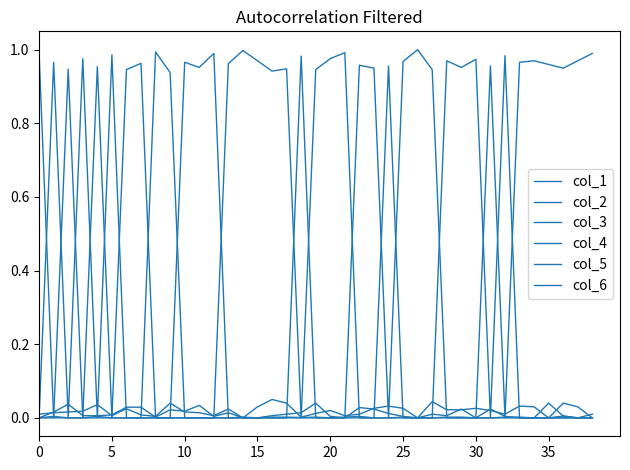

What is the label of the 10th point from the right?

29